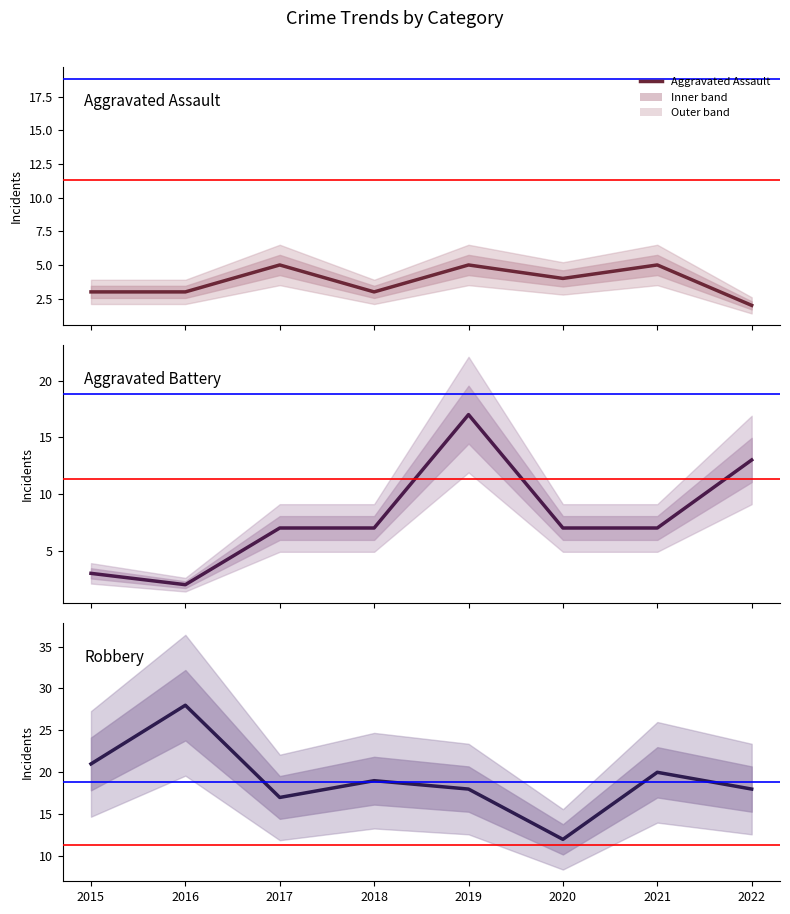

True or false: Robbery and Aggravated Battery cross at least once.

False